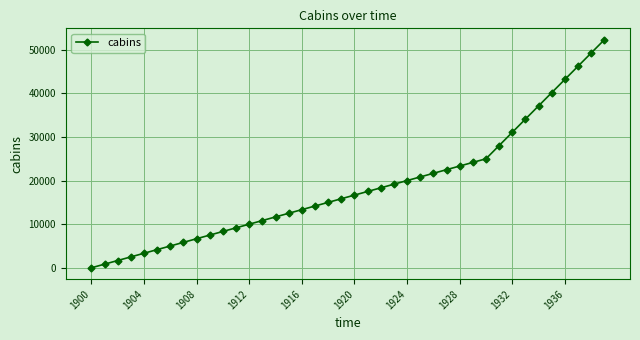

What is the average value?

18725.0